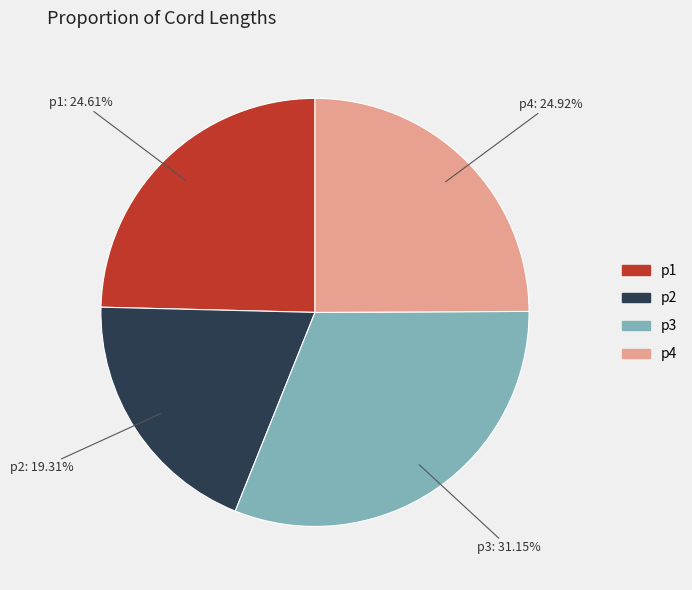

Is it true that p4 is 25% of the pie?

True